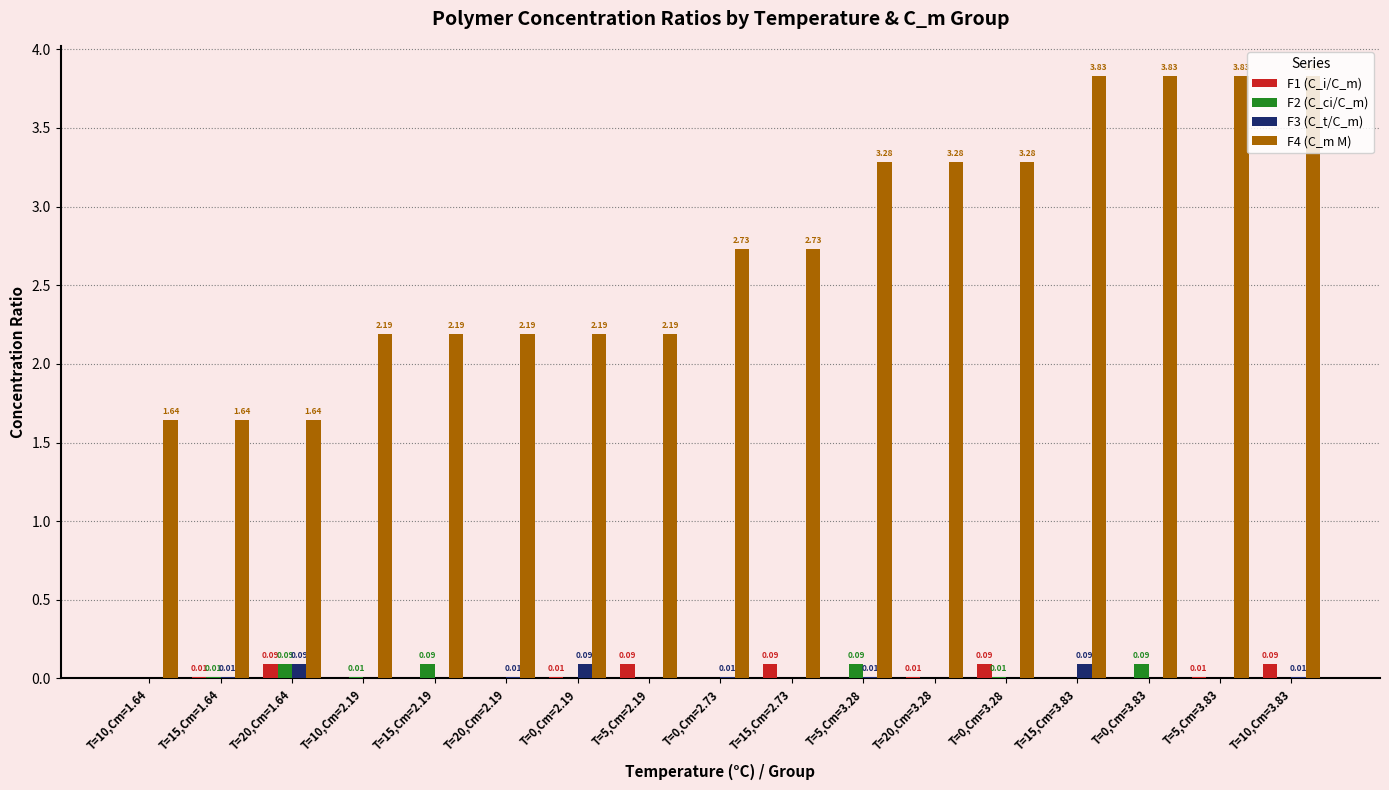

Between T=20,Cm=1.64 and T=10,Cm=2.19, which series saw the biggest shift?

F4 (C_m M)